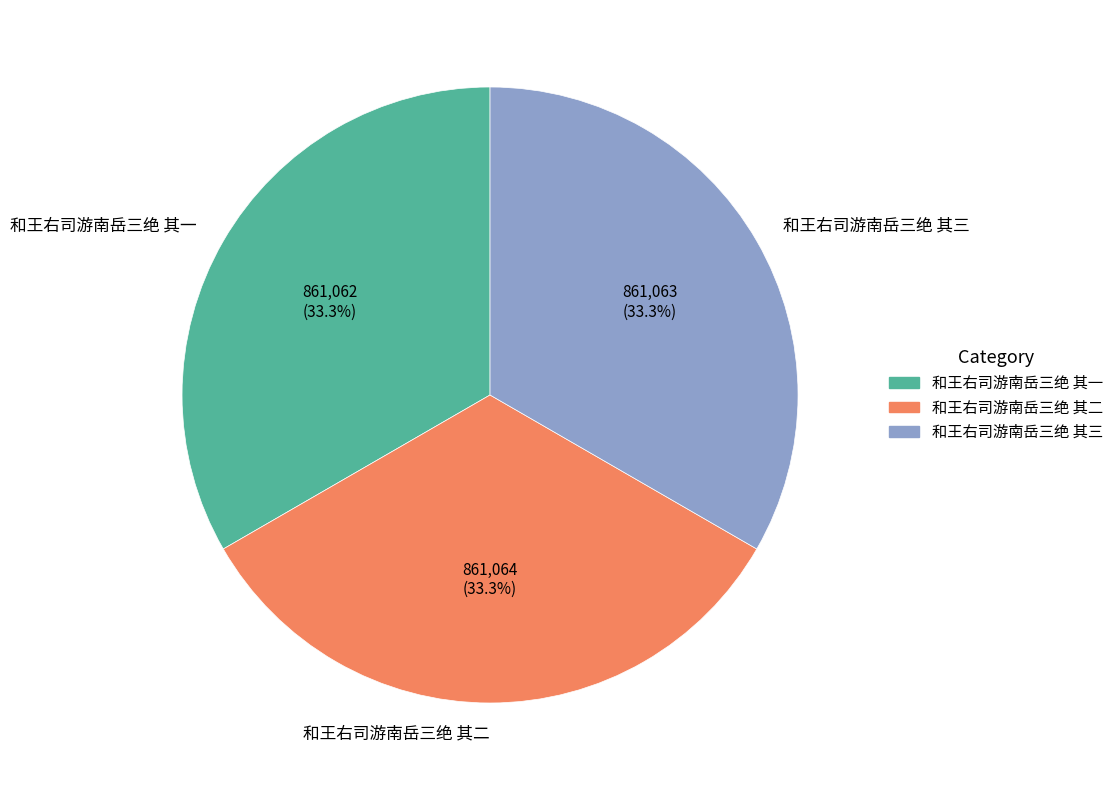

Do 和王右司游南岳三绝 其一 and 和王右司游南岳三绝 其三 together represent more than half of the pie?

Yes